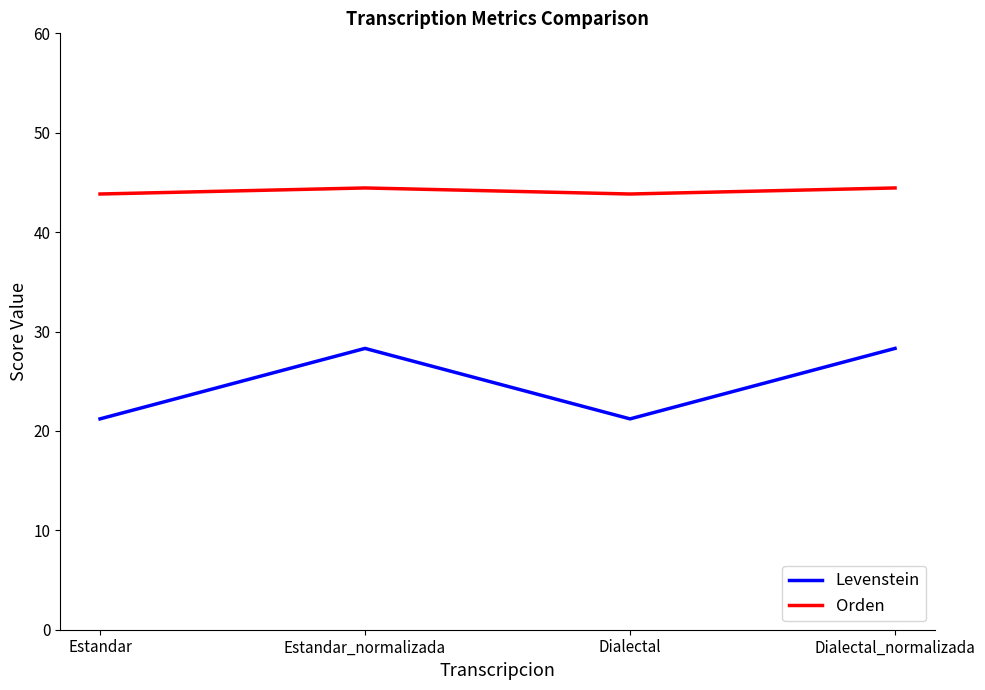

List the series in order of their overall mean, highest first.

Orden, Levenstein